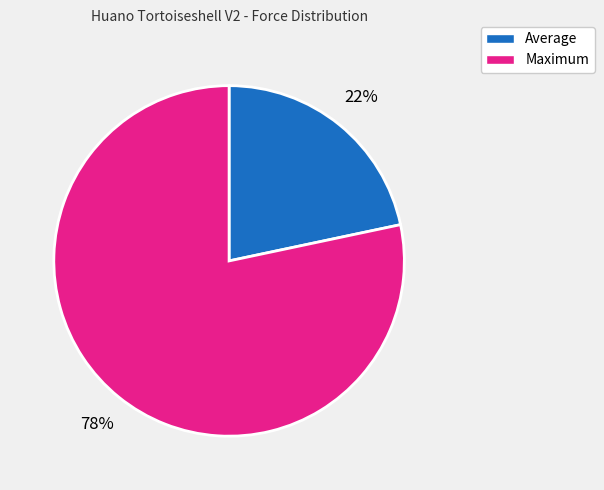

What percentage is the Maximum slice, to the nearest percent?

78%